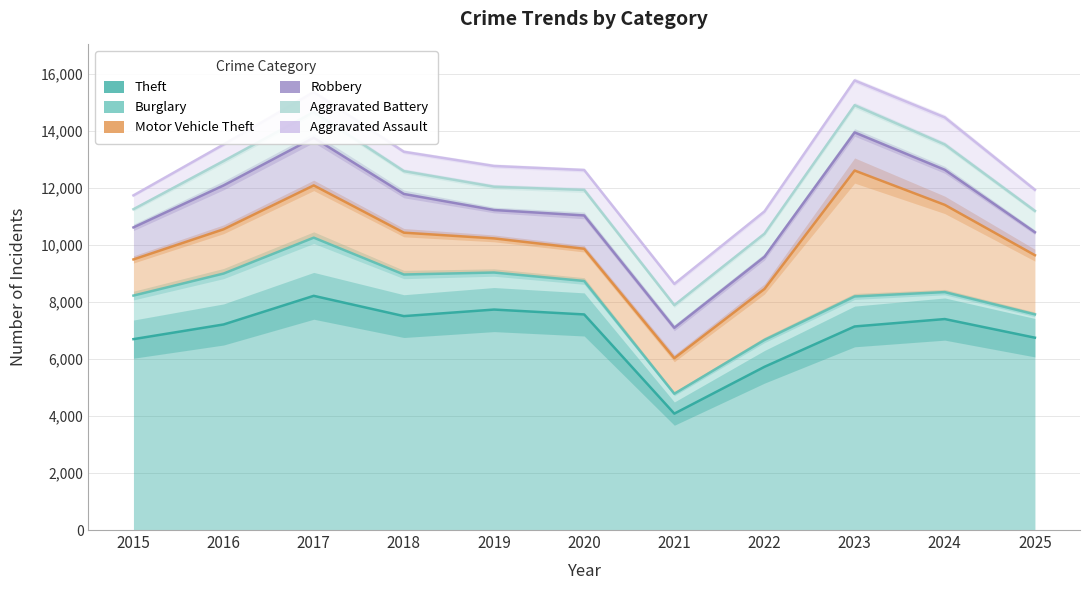

At 2019, list the series in order from smallest to largest.

Aggravated Assault, Aggravated Battery, Robbery, Motor Vehicle Theft, Burglary, Theft